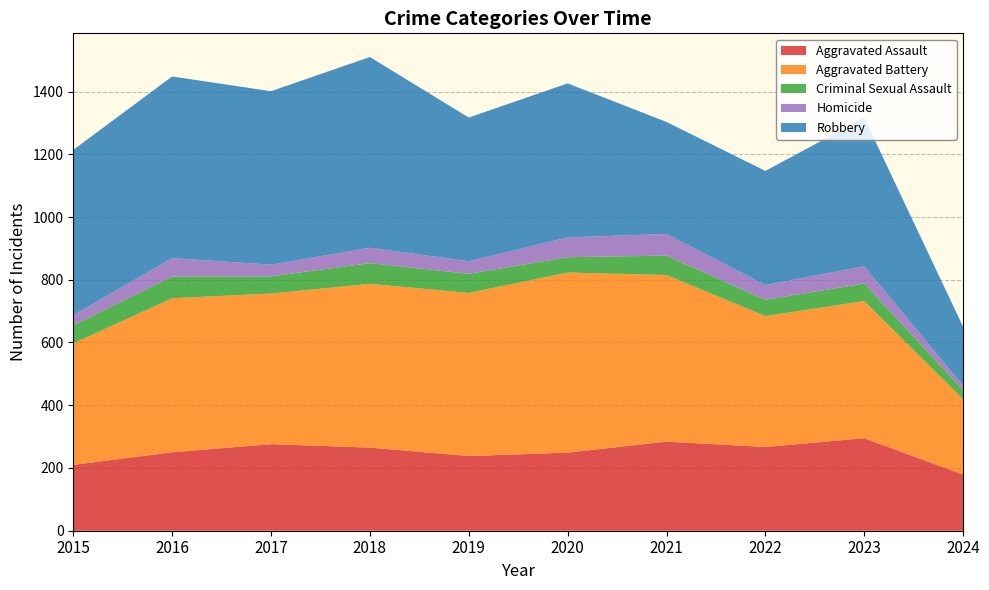

Reading left to right, extract all data points from this chart.

Aggravated Assault: 2015=210	2016=250	2017=276	2018=265	2019=238	2020=249	2021=284	2022=267	2023=295	2024=179
Aggravated Battery: 2015=387	2016=491	2017=480	2018=522	2019=520	2020=574	2021=531	2022=417	2023=437	2024=240
Criminal Sexual Assault: 2015=58	2016=69	2017=55	2018=66	2019=61	2020=49	2021=62	2022=52	2023=56	2024=29
Homicide: 2015=32	2016=59	2017=37	2018=49	2019=40	2020=63	2021=69	2022=47	2023=55	2024=14
Robbery: 2015=527	2016=579	2017=553	2018=608	2019=458	2020=491	2021=357	2022=364	2023=473	2024=188